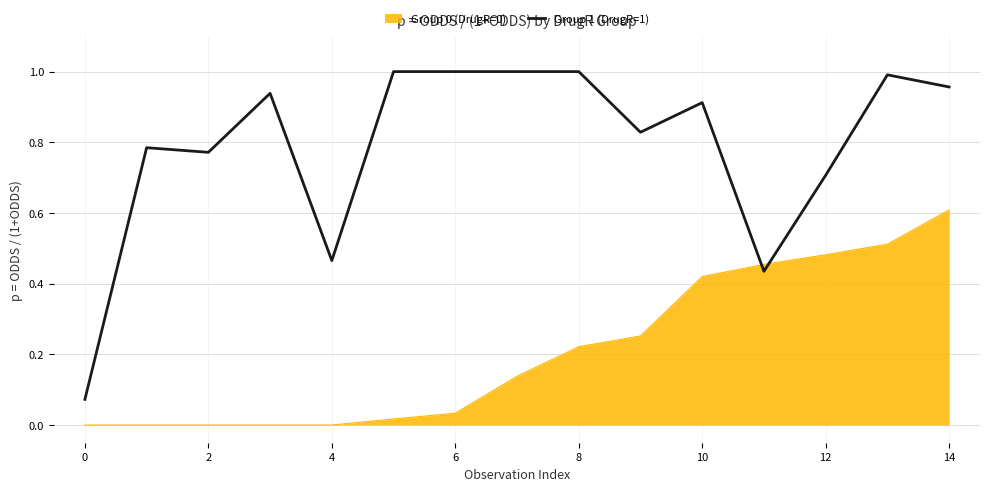

Which series ends up on top after the final intersection of Group 1 (DrugR=1) and Group 0 (DrugR=0)?

Group 1 (DrugR=1)